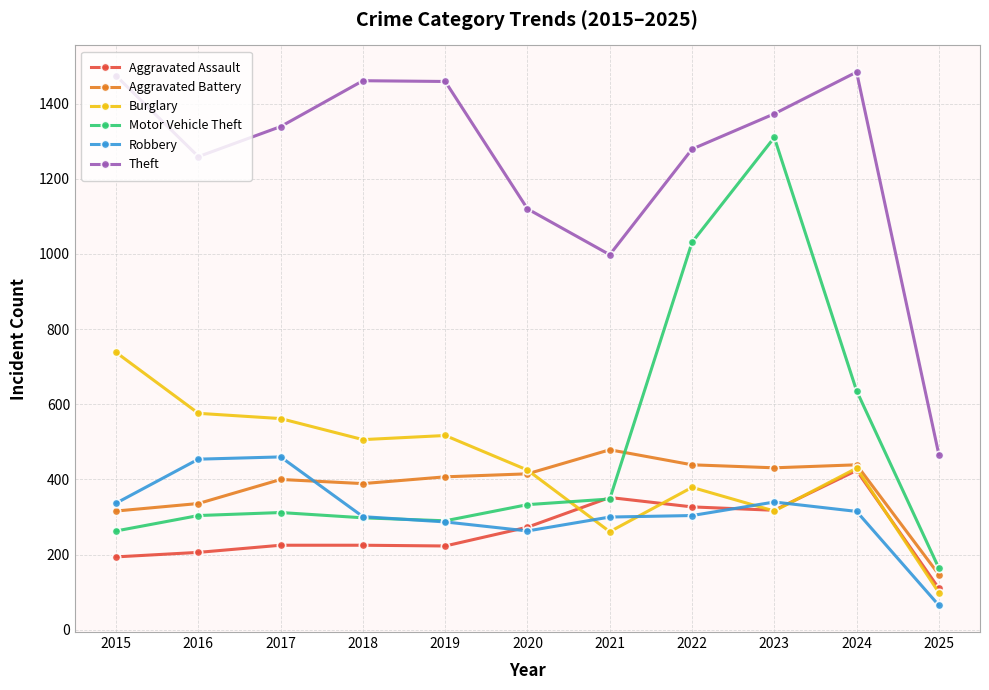

List the series in order of their peak value, highest first.

Theft, Motor Vehicle Theft, Burglary, Aggravated Battery, Robbery, Aggravated Assault